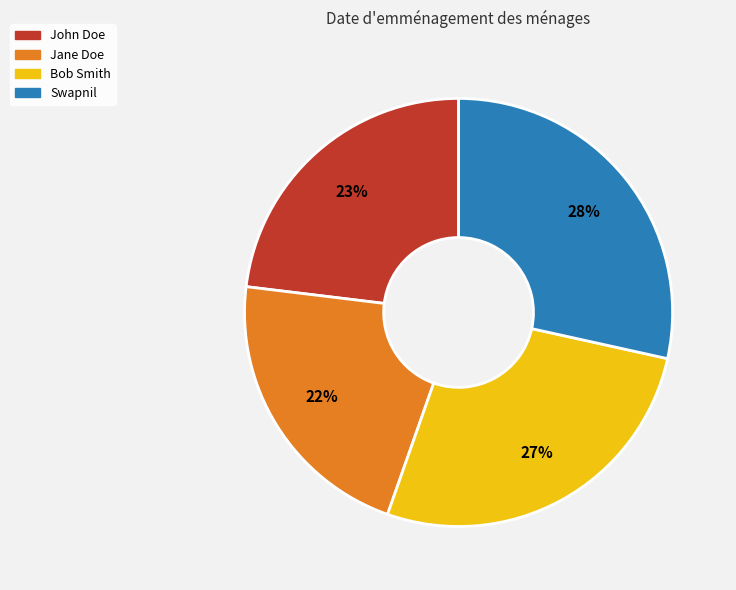

To the nearest percent, what portion does John Doe represent?

23%